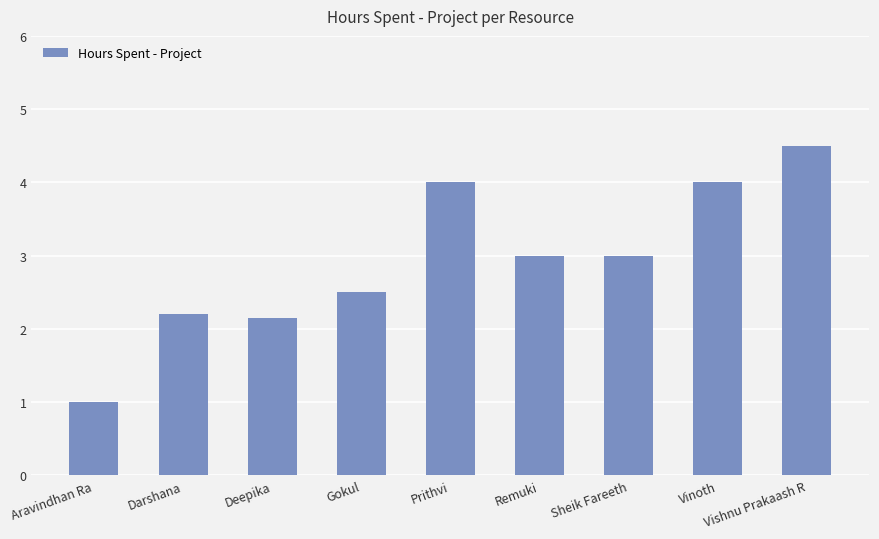

Read the value at Vishnu Prakaash R.

4.5